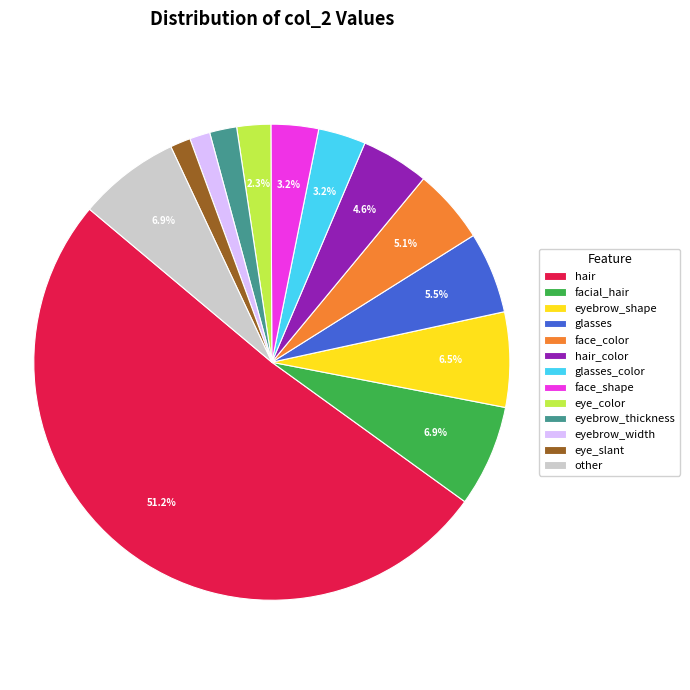

To the nearest percent, what is the average slice percentage?

8%